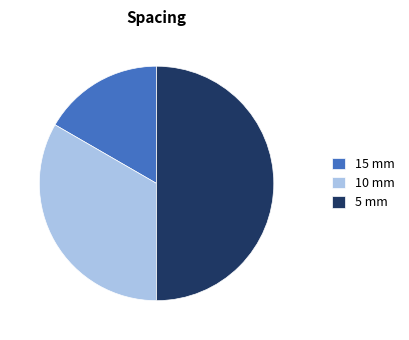

Count the number of slices in the pie.

3